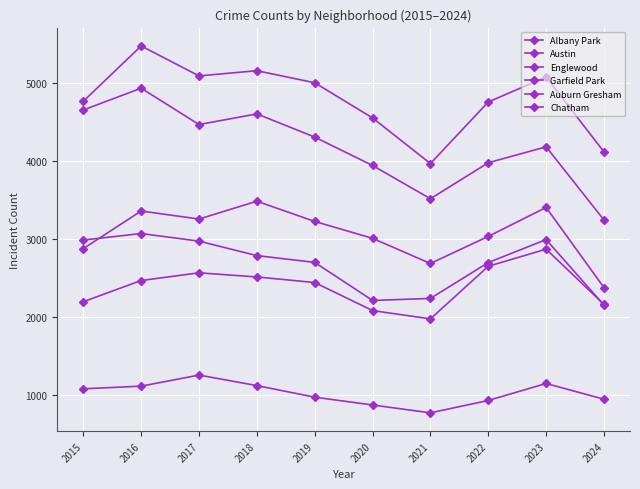

How many interior local peaks does the Englewood series have?

3